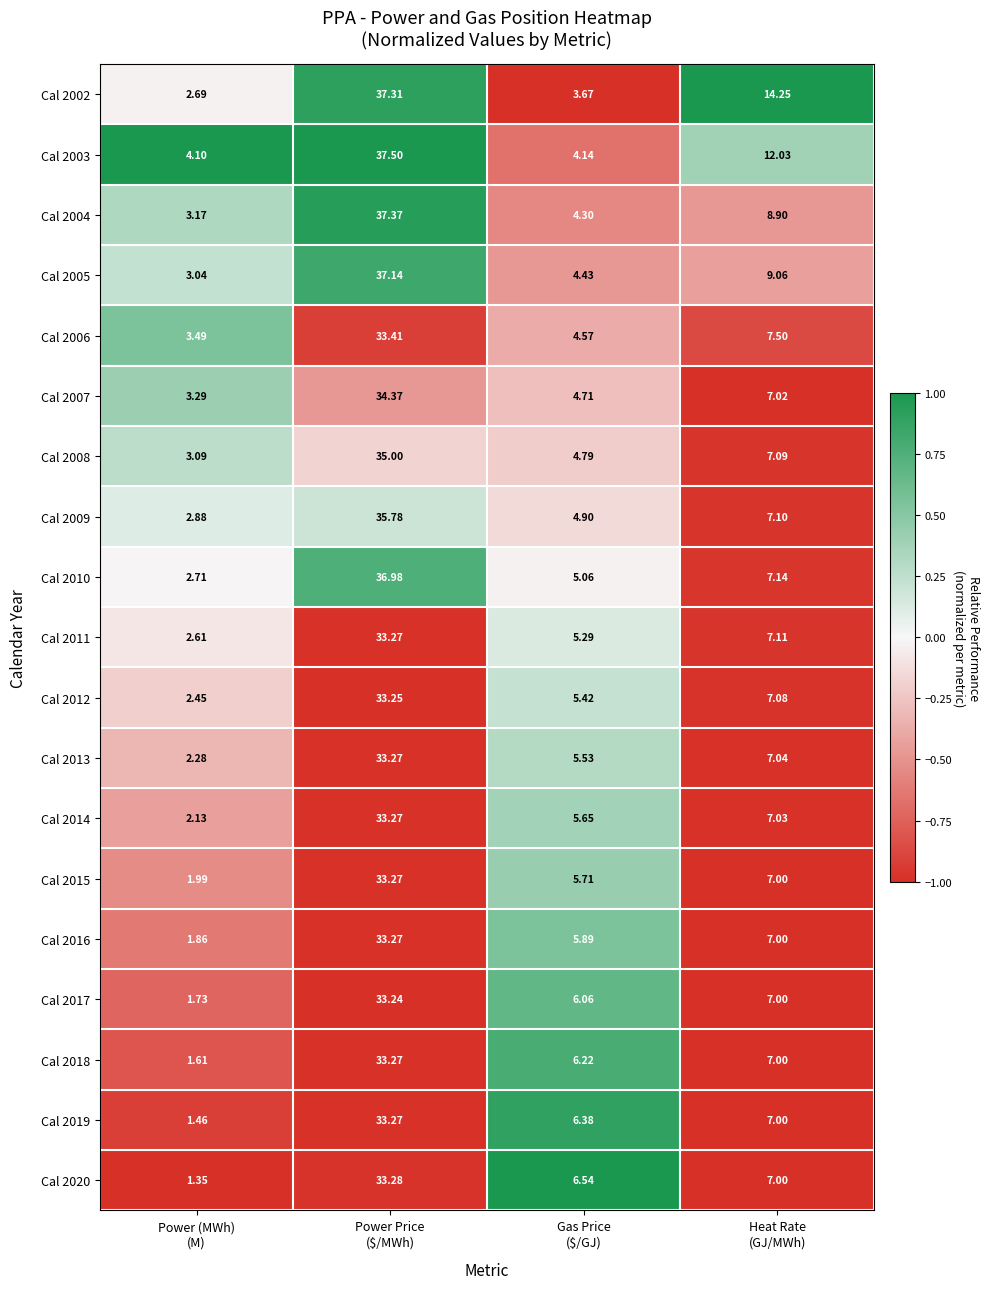

How many data points does each series have?

4